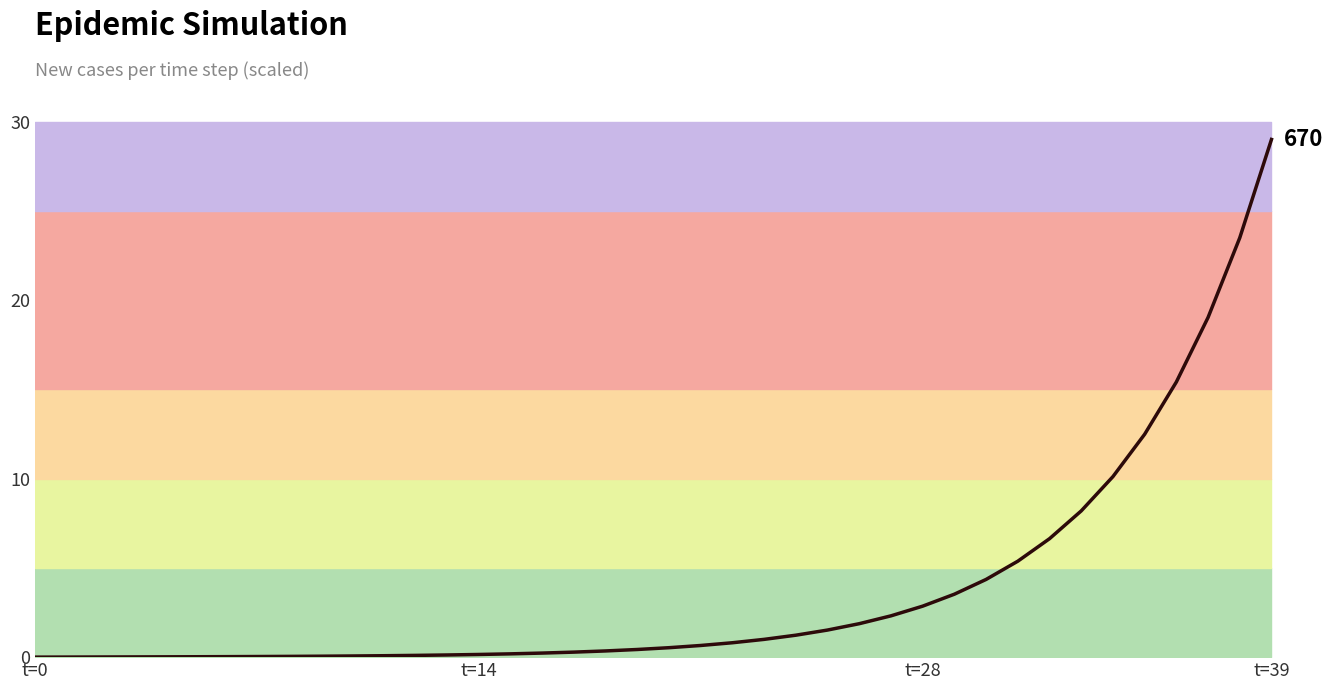

The chart shows a value of 0.2 at t=14. True or false?

False